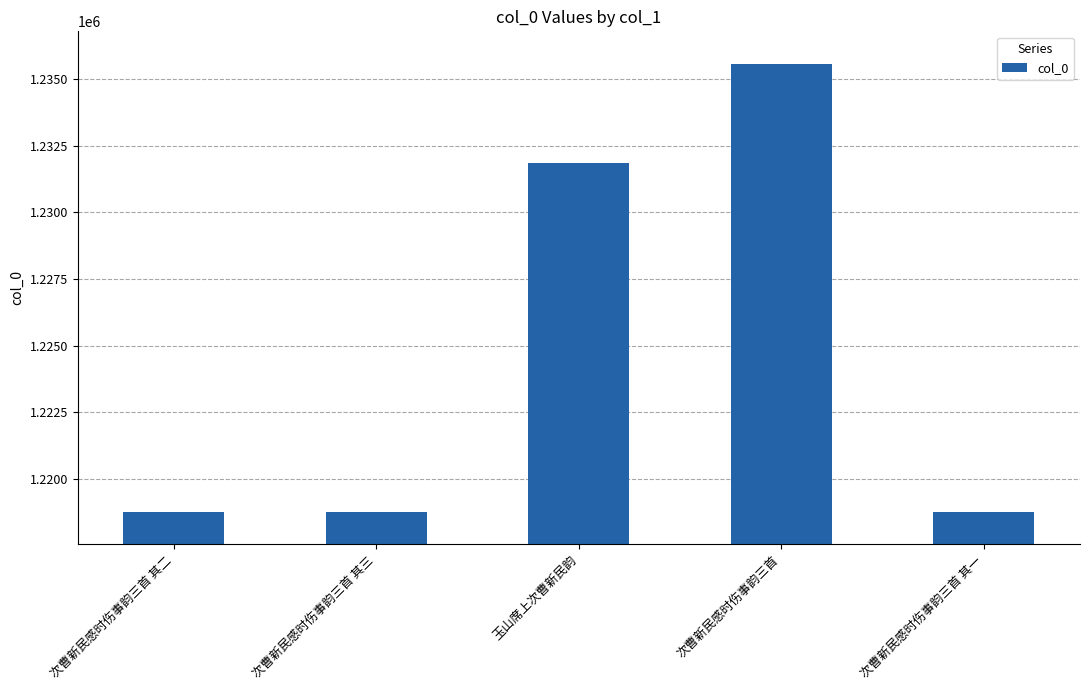

Approximately how many times larger is the value at 次曹新民感时伤事韵三首 其一 compared to 次曹新民感时伤事韵三首 其二?

1.0